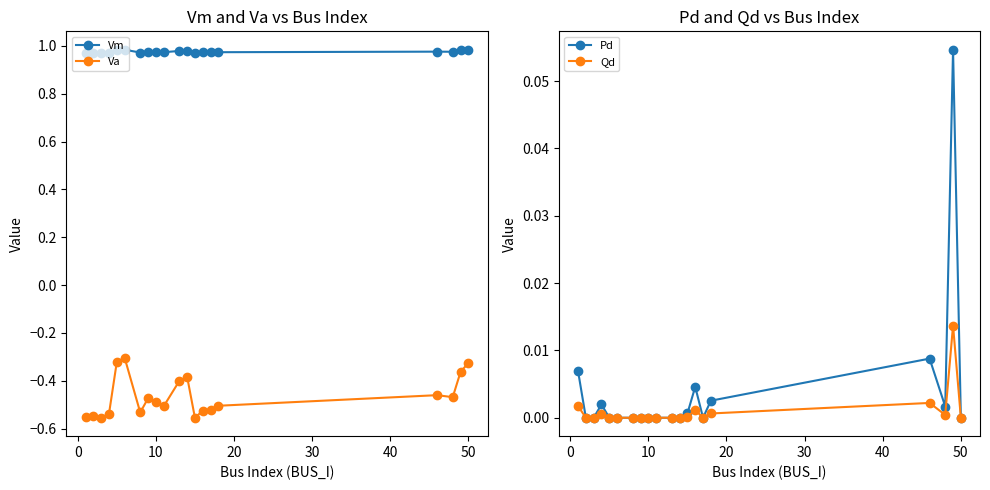

True or false: Vm and Va intersect in this chart.

False